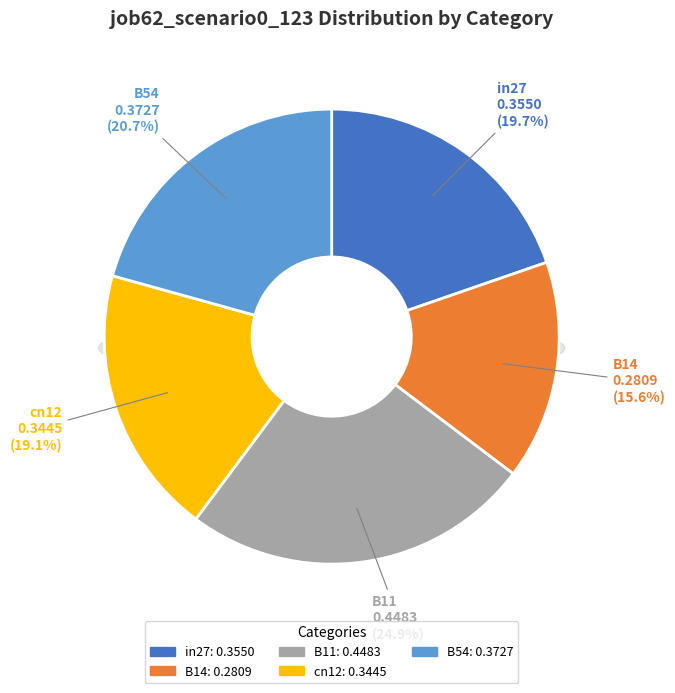

To the nearest percent, what portion does B54 represent?

21%